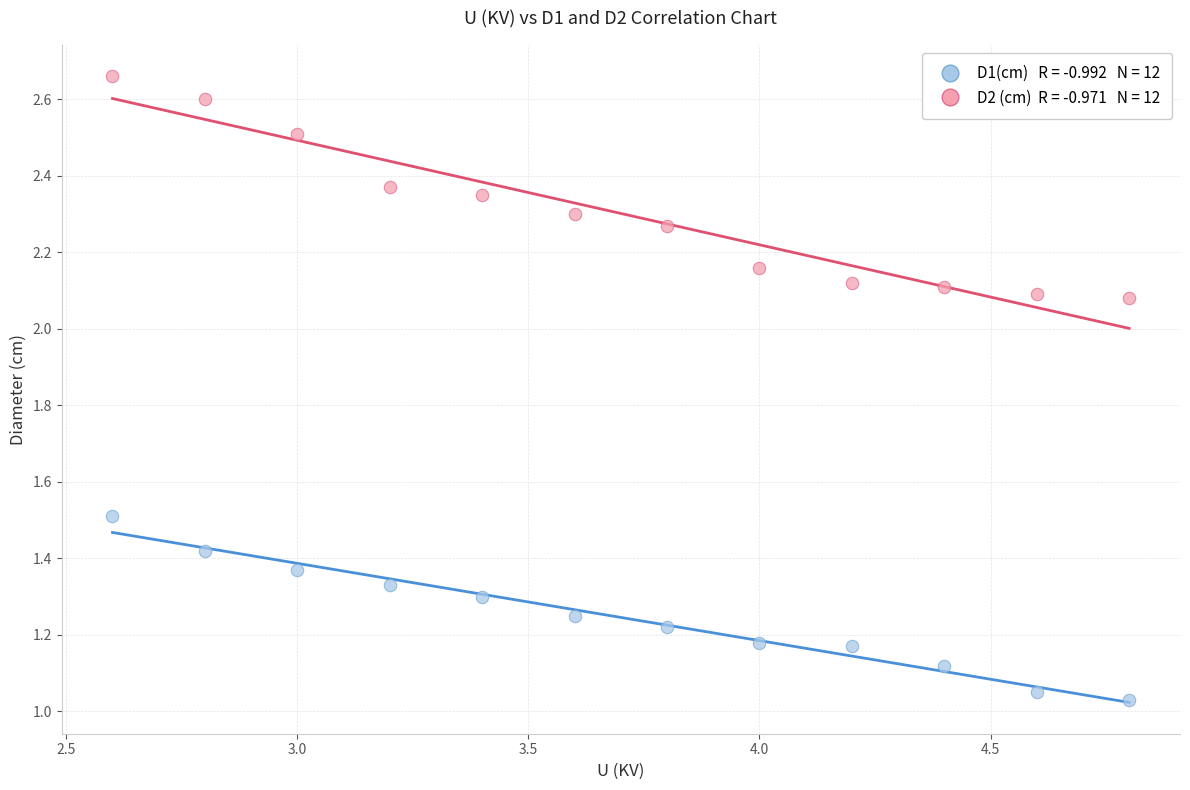

Across all data points, what is the range of Y values (max minus min)?

1.6